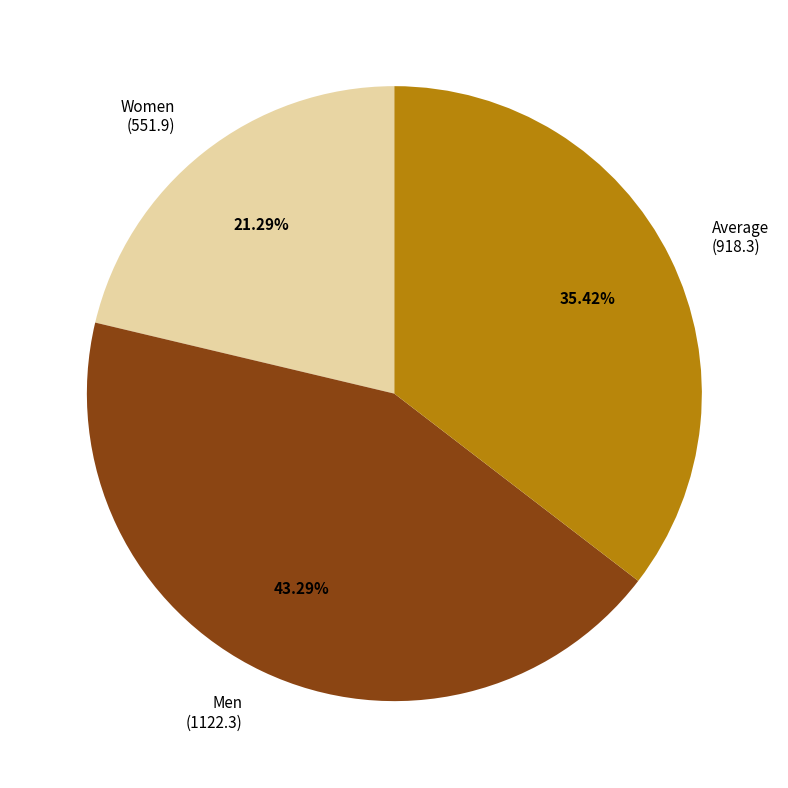

To the nearest percent, what is the difference between the largest and smallest slice percentages?

22%